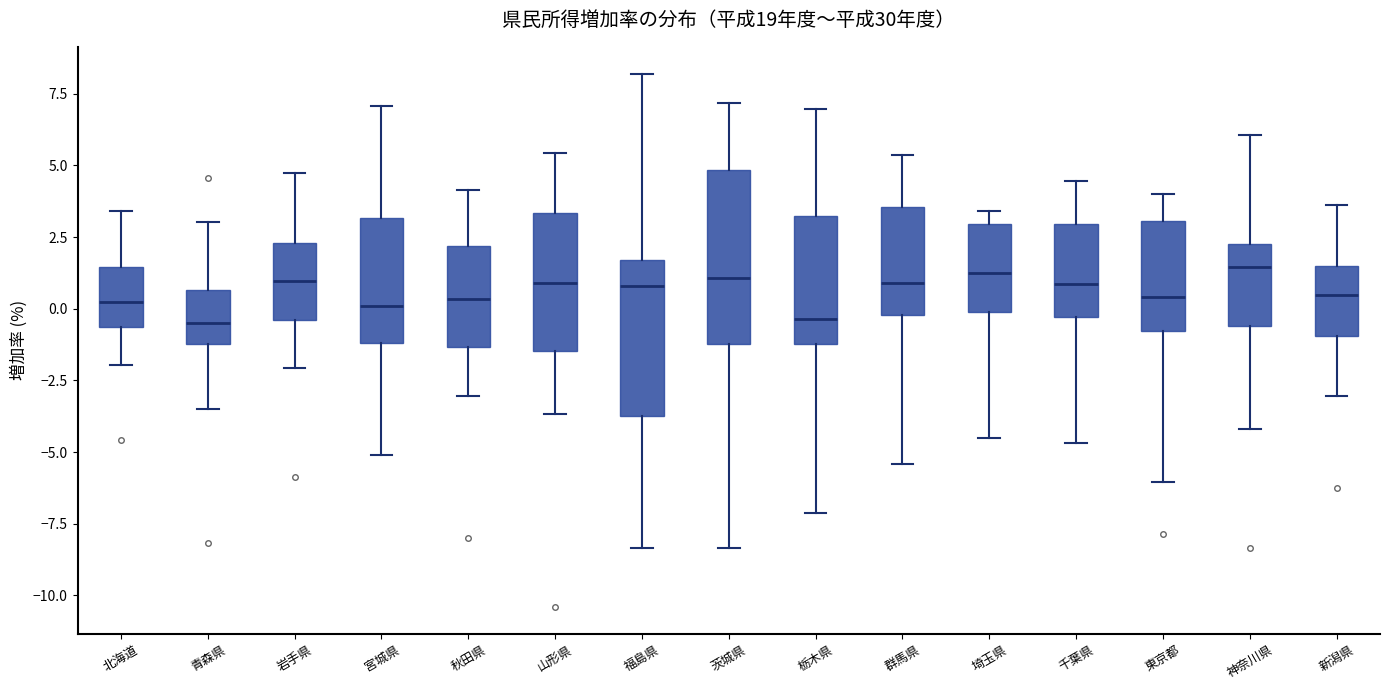

Reading left to right, read every box against the y-axis: the position of its median line, the range the box covers, and the ends of its whiskers. The values are not printed on the chart, so give them approximately, as read against the axis.

北海道: median 0.0, box -0.5 to 1.5, whiskers -2.0 to 3.5
青森県: median -0.5, box -1.0 to 0.5, whiskers -3.5 to 3.0
岩手県: median 1.0, box -0.5 to 2.5, whiskers -2.0 to 4.5
宮城県: median 0.0, box -1.0 to 3.0, whiskers -5.0 to 7.0
秋田県: median 0.5, box -1.5 to 2.0, whiskers -3.0 to 4.0
山形県: median 1.0, box -1.5 to 3.5, whiskers -3.5 to 5.5
福島県: median 1.0, box -3.5 to 1.5, whiskers -8.5 to 8.0
茨城県: median 1.0, box -1.0 to 5.0, whiskers -8.5 to 7.0
栃木県: median -0.5, box -1.0 to 3.5, whiskers -7.0 to 7.0
群馬県: median 1.0, box 0.0 to 3.5, whiskers -5.5 to 5.5
埼玉県: median 1.5, box 0.0 to 3.0, whiskers -4.5 to 3.5
千葉県: median 1.0, box -0.5 to 3.0, whiskers -4.5 to 4.5
東京都: median 0.5, box -1.0 to 3.0, whiskers -6.0 to 4.0
神奈川県: median 1.5, box -0.5 to 2.5, whiskers -4.0 to 6.0
新潟県: median 0.5, box -1.0 to 1.5, whiskers -3.0 to 3.5